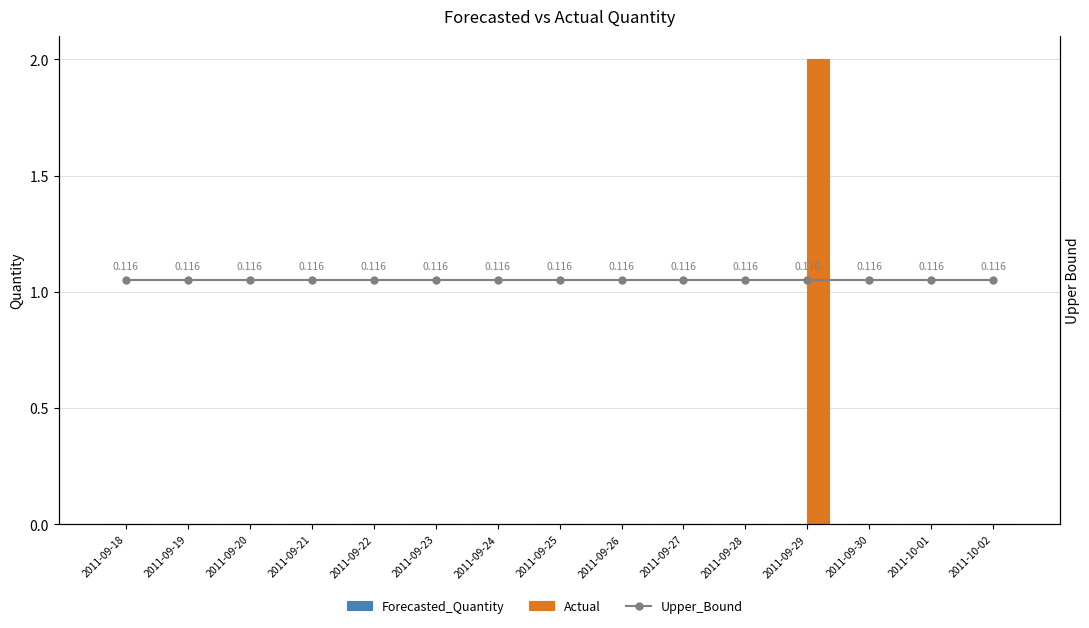

At which label does Upper_Bound reach its minimum?

2011-09-18